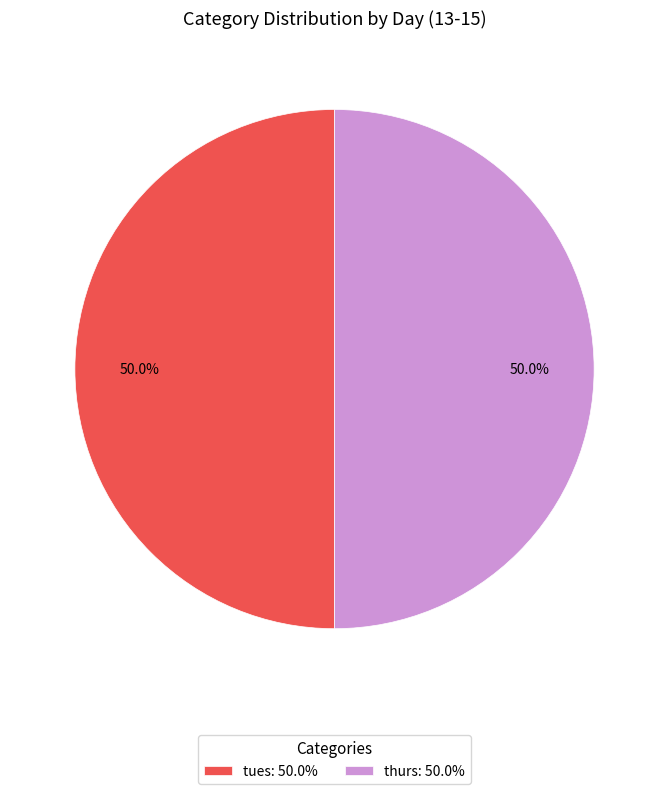

How many segments does this pie chart have?

2